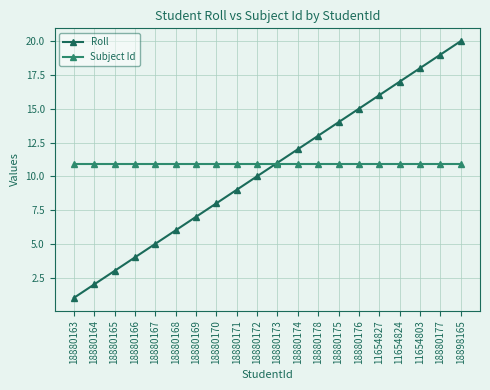

How many data points in Roll are less than 11?

10